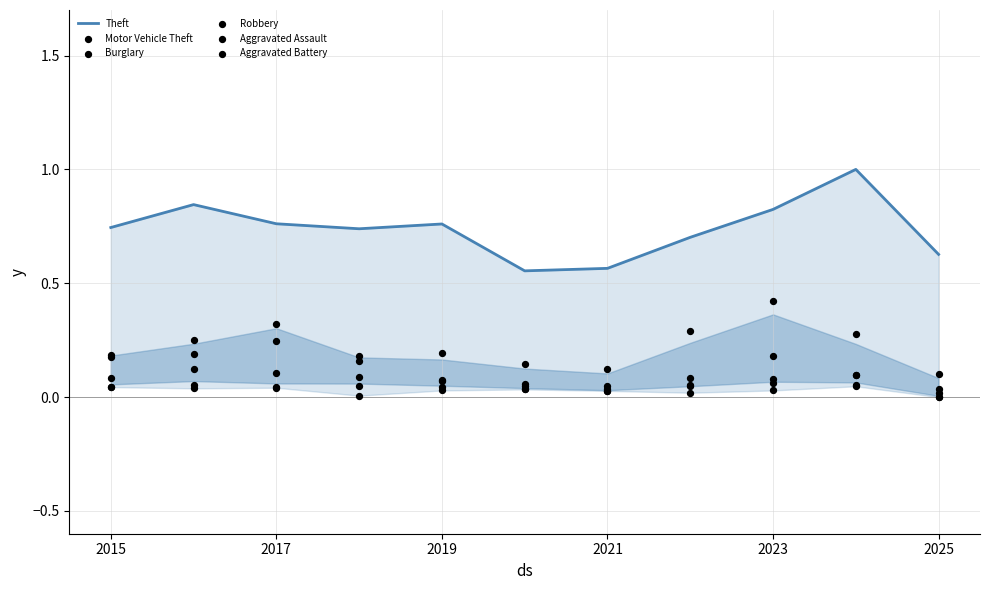

At which category is the sum across all series the highest?

2023